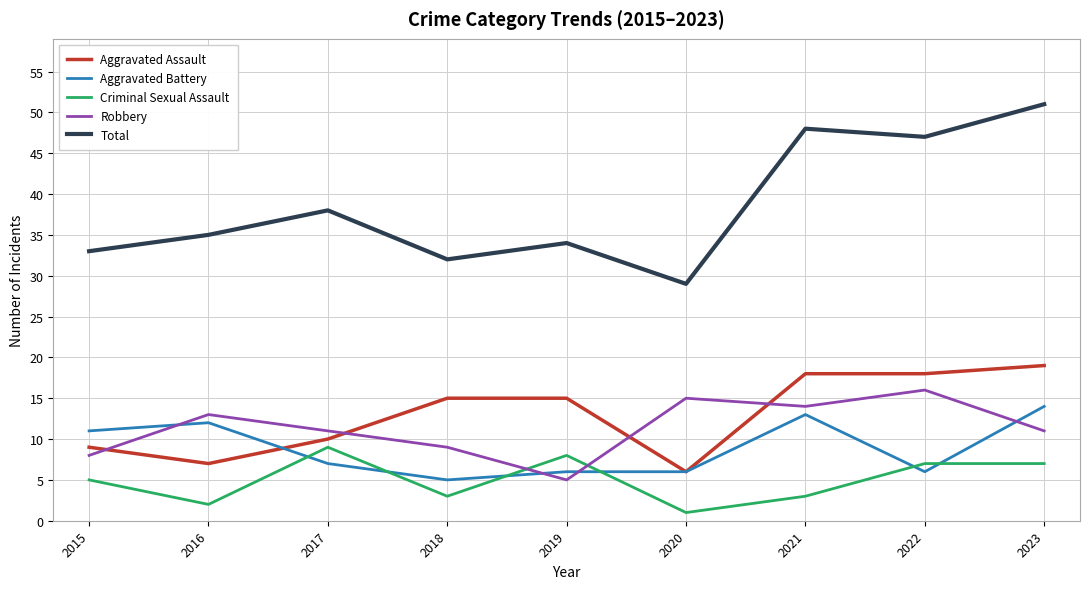

True or false: Total and Aggravated Assault intersect in this chart.

False